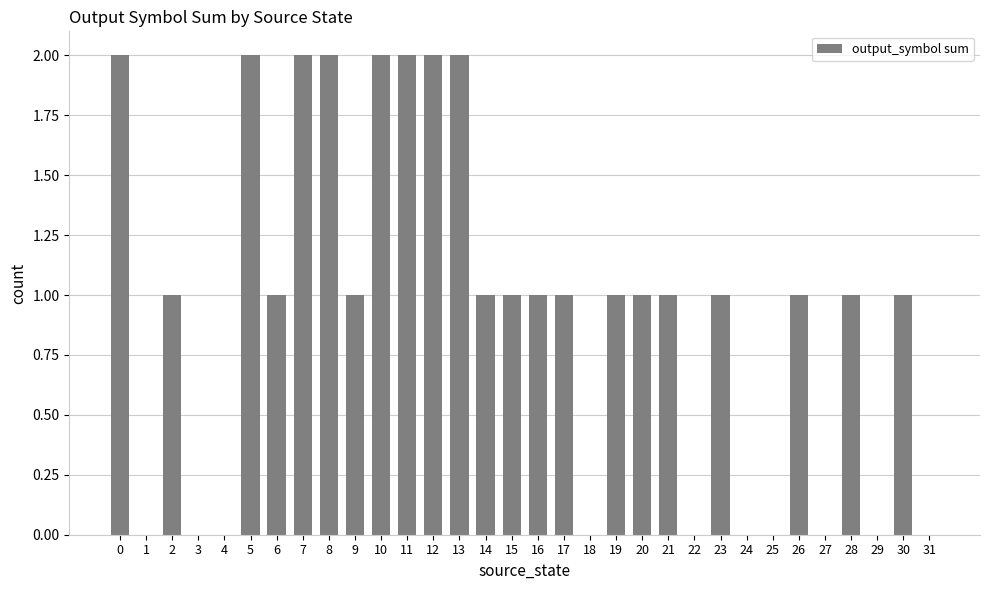

The value at 4 is -1. True or false?

False